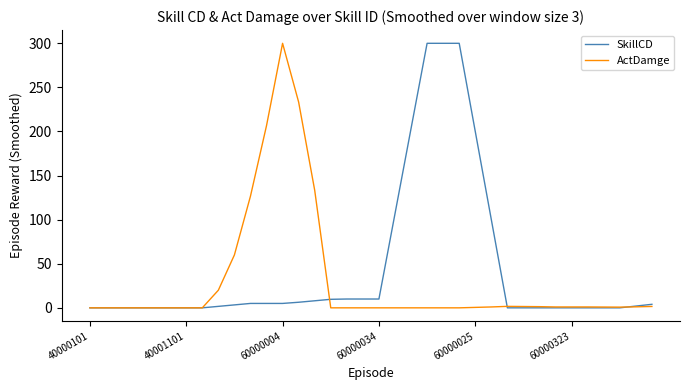

List the series in order of their overall mean, highest first.

SkillCD, ActDamge